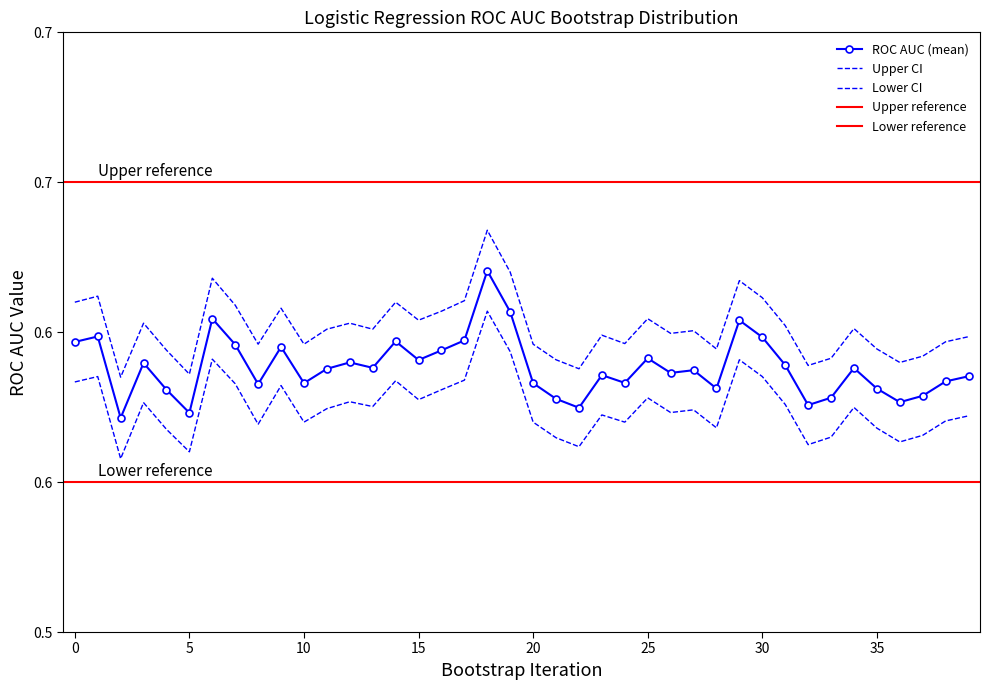

At which label does lower reach its peak?

18